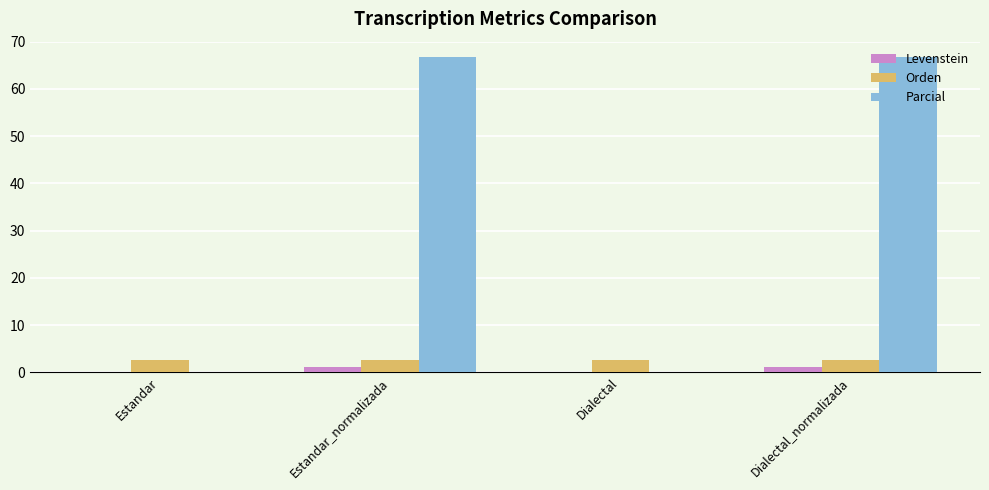

Are the bars grouped side by side (vs. stacked)?

Yes